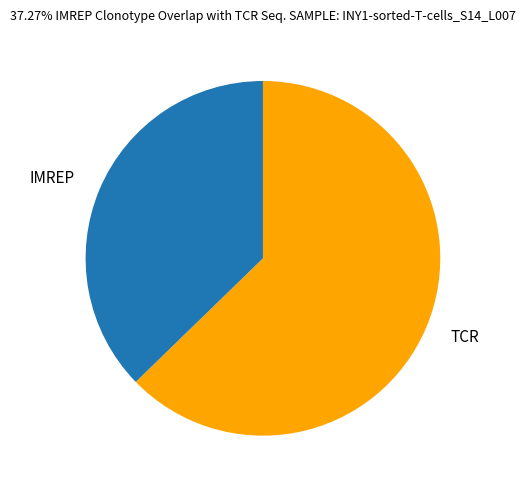

Which category accounts for the majority?

TCR